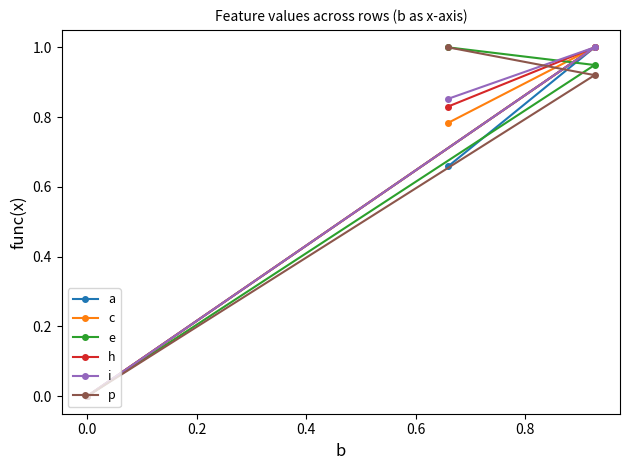

What is the value of the i point at the 3rd from the left?

1.0